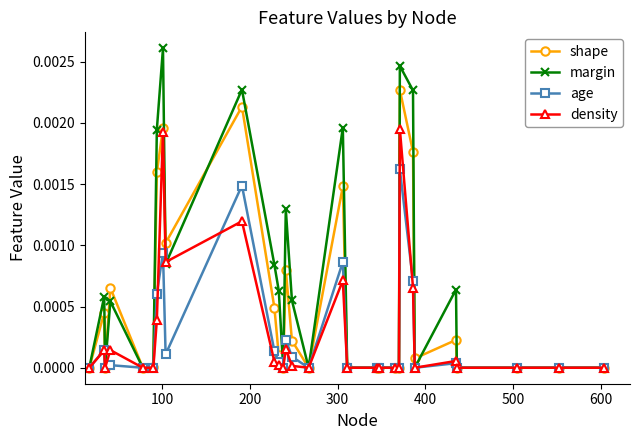

What are all the series names shown in the legend?

shape, margin, age, density